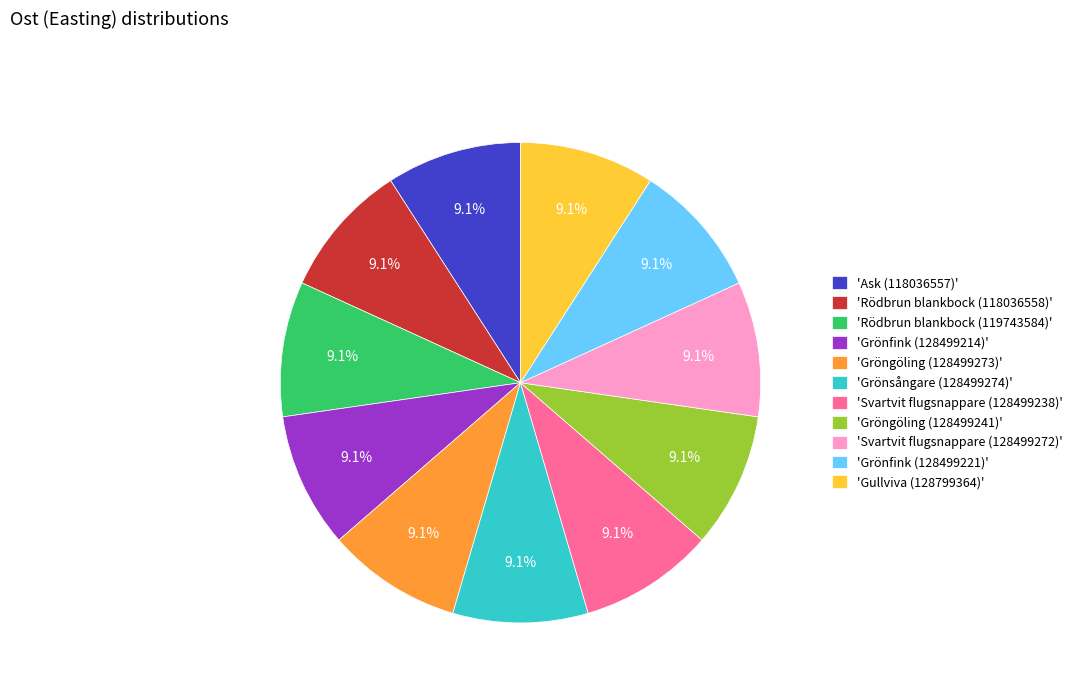

Does 'Svartvit flugsnappare (128499272)' account for over 50% of the chart?

No